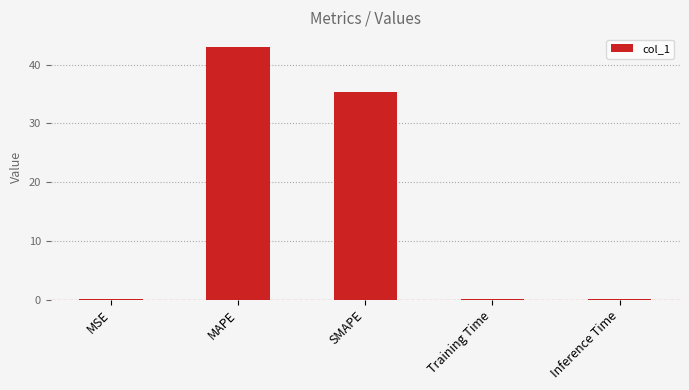

What is the greatest value displayed?

43.0